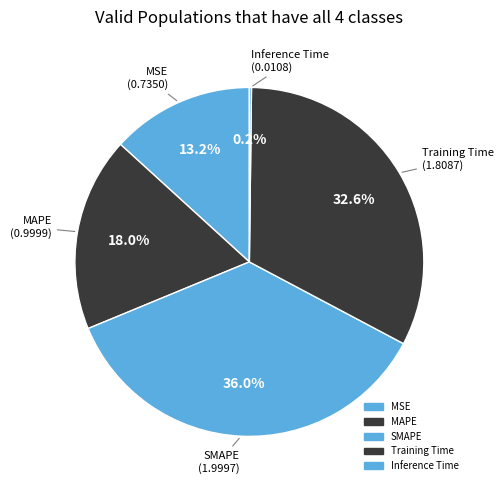

To the nearest percent, what percentage of the pie is MAPE?

18%